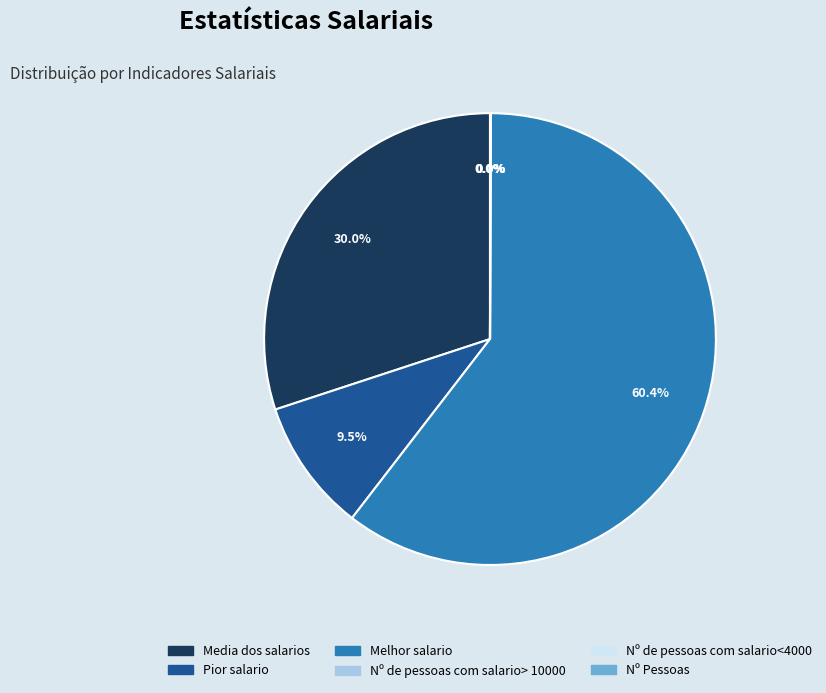

Is it true that Melhor salario is 60% of the pie?

True